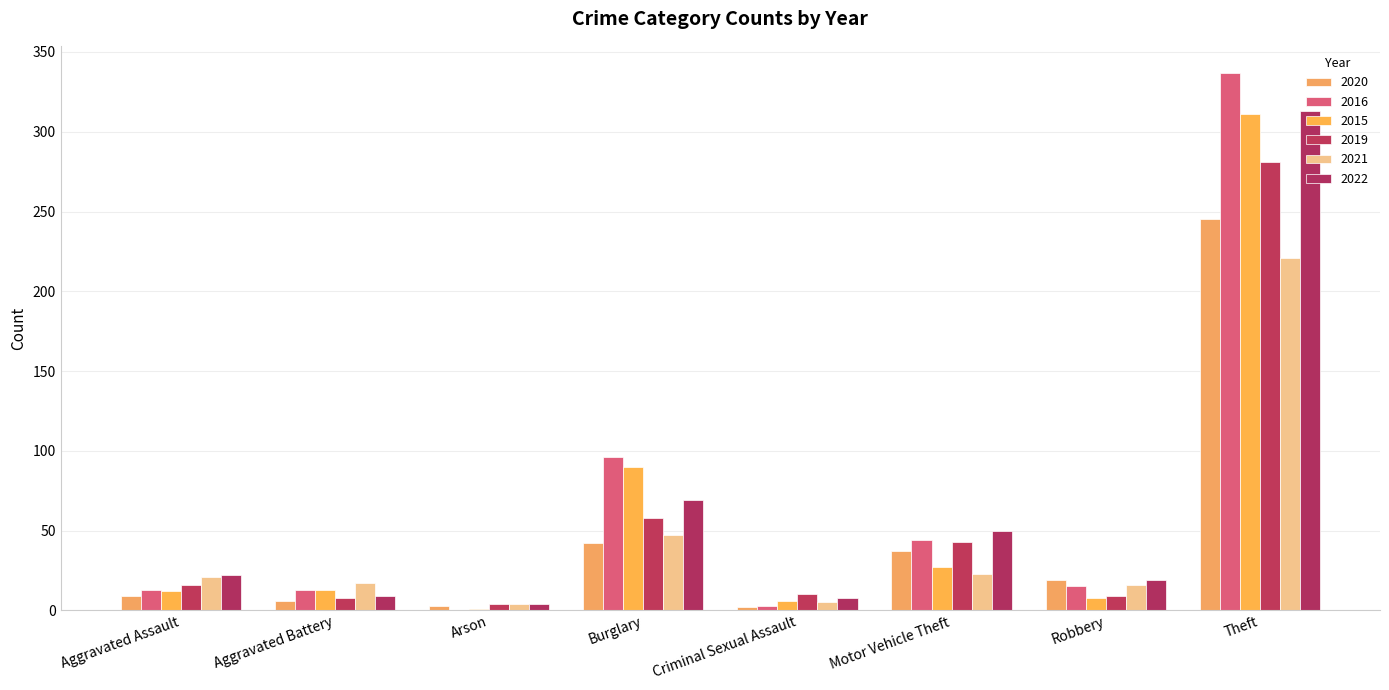

How many series are shown in this chart?

6